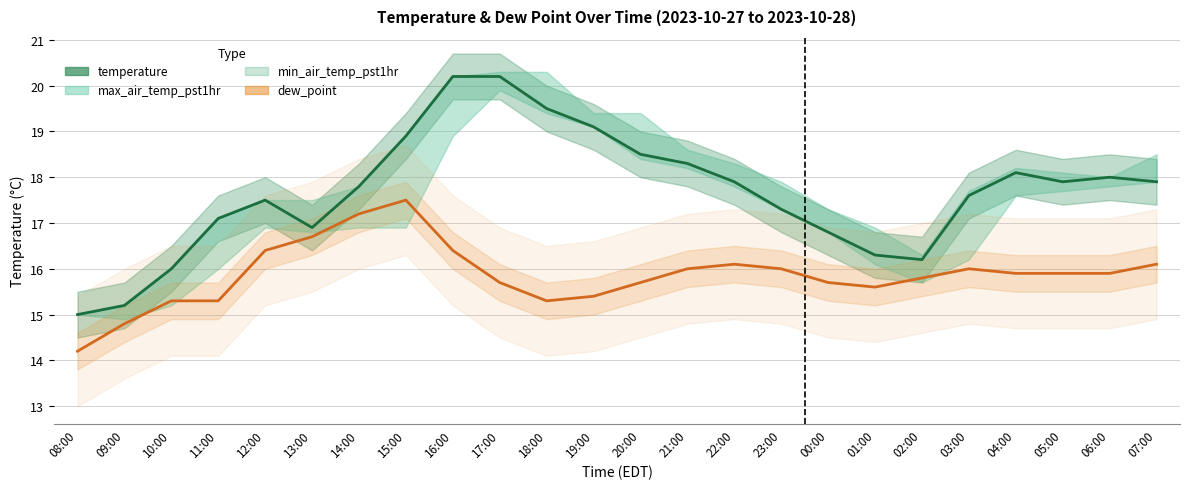

List the labels in order of temperature value, largest first.

16:00, 17:00, 18:00, 19:00, 15:00, 20:00, 21:00, 04:00, 06:00, 22:00, 05:00, 07:00, 14:00, 03:00, 12:00, 23:00, 11:00, 13:00, 00:00, 01:00, 02:00, 10:00, 09:00, 08:00